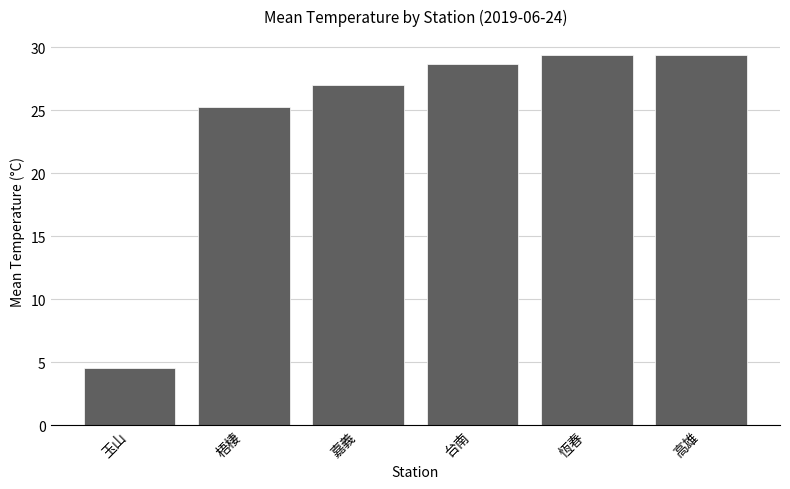

What is the difference between the values at 嘉義 and 恆春?

2.4